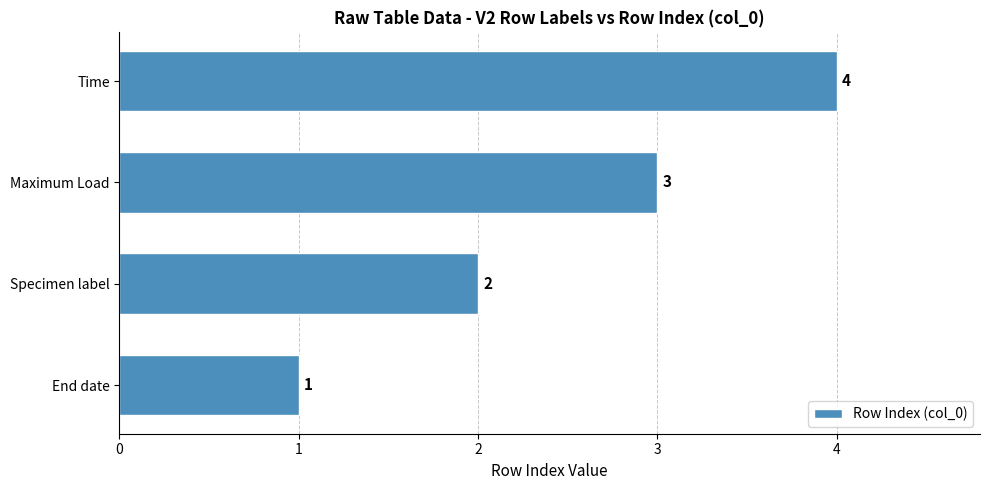

Which category has the highest value across all series?

Time